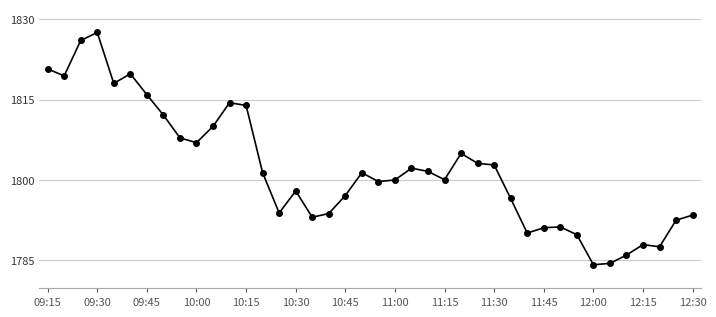

What is the value of the 18th point from the left?

1793.8